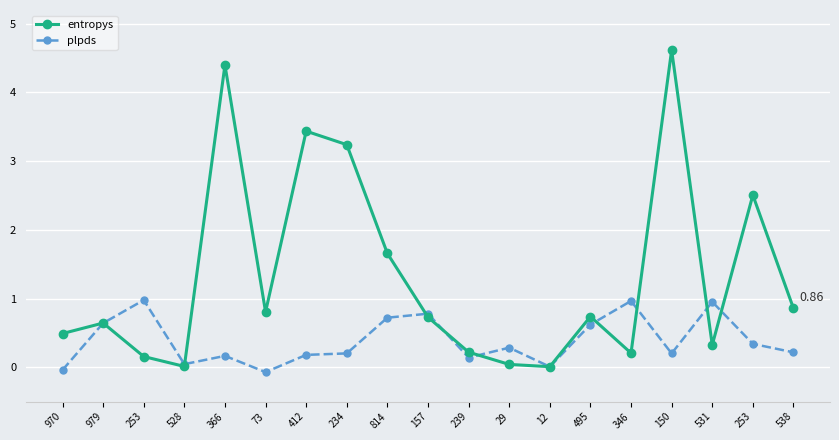

Is it true that entropys equals 0.8 at 253?

False